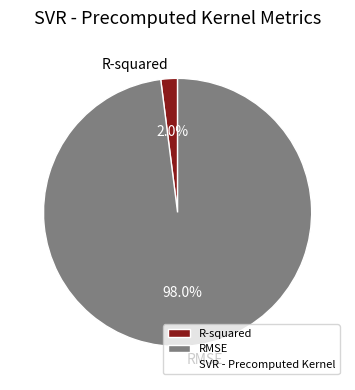

How many slices are in this pie chart?

2